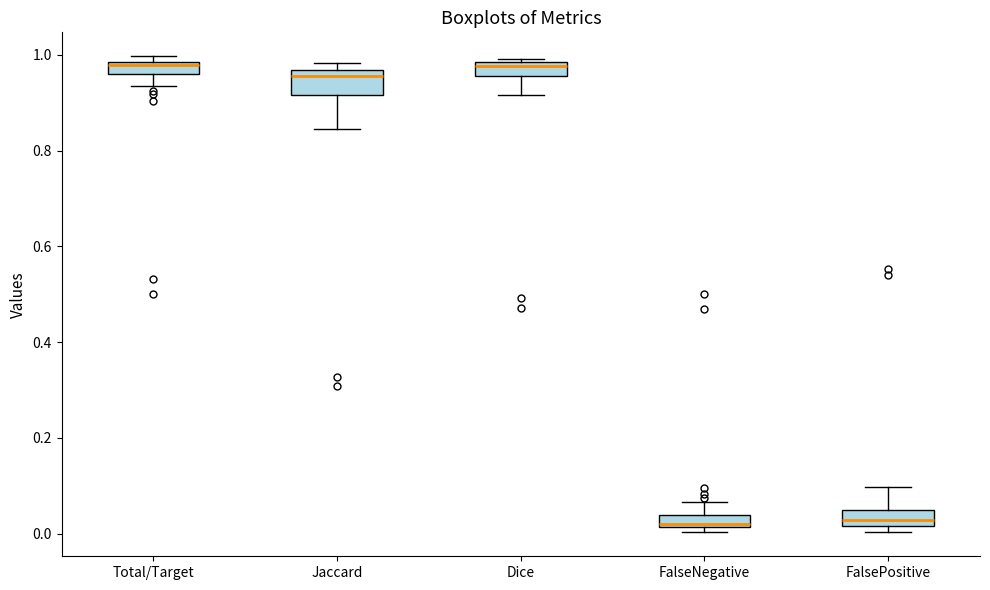

Where does the upper whisker of the box for FalseNegative end on the y-axis? The values are not printed on the chart, so give them approximately, as read against the axis.

0.06